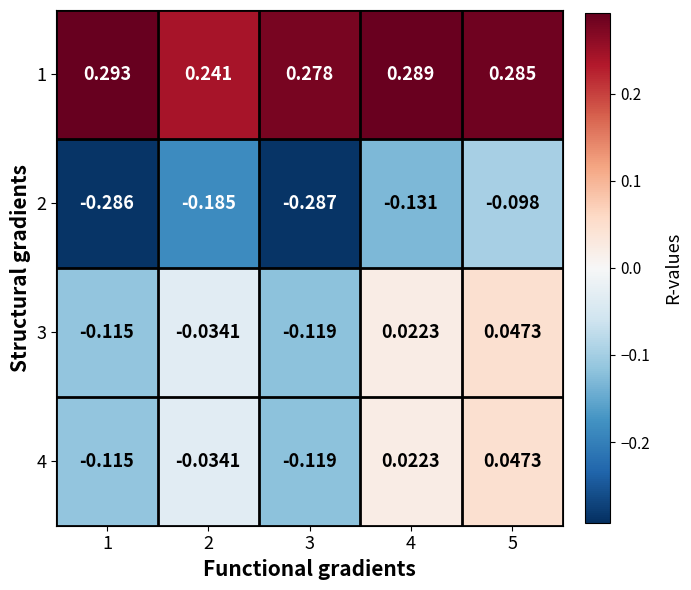

Is the value of 4 at 4 greater than the value of 1 at 3?

No